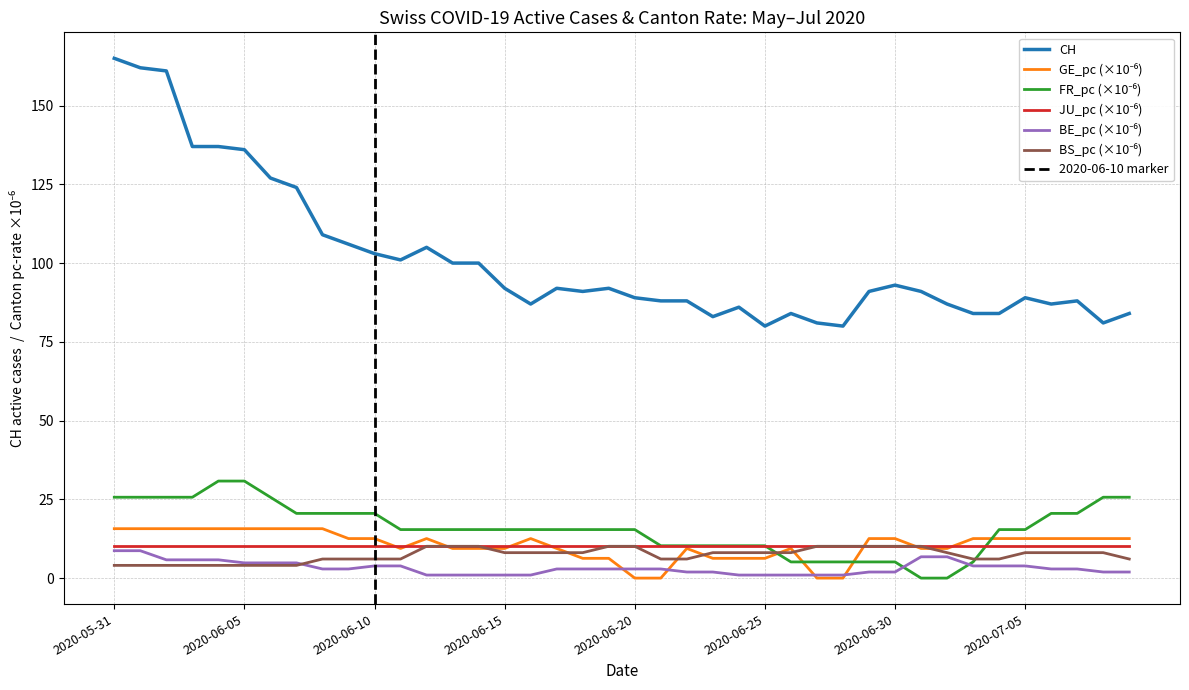

Does the chart display data point markers on the line(s)?

No